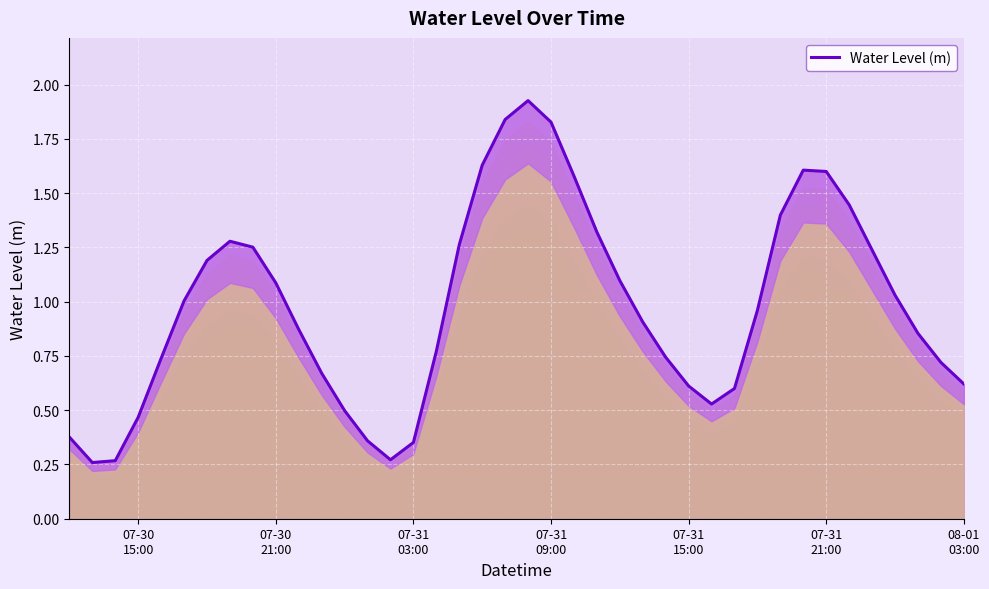

The value at 30 is 1.6. True or false?

False